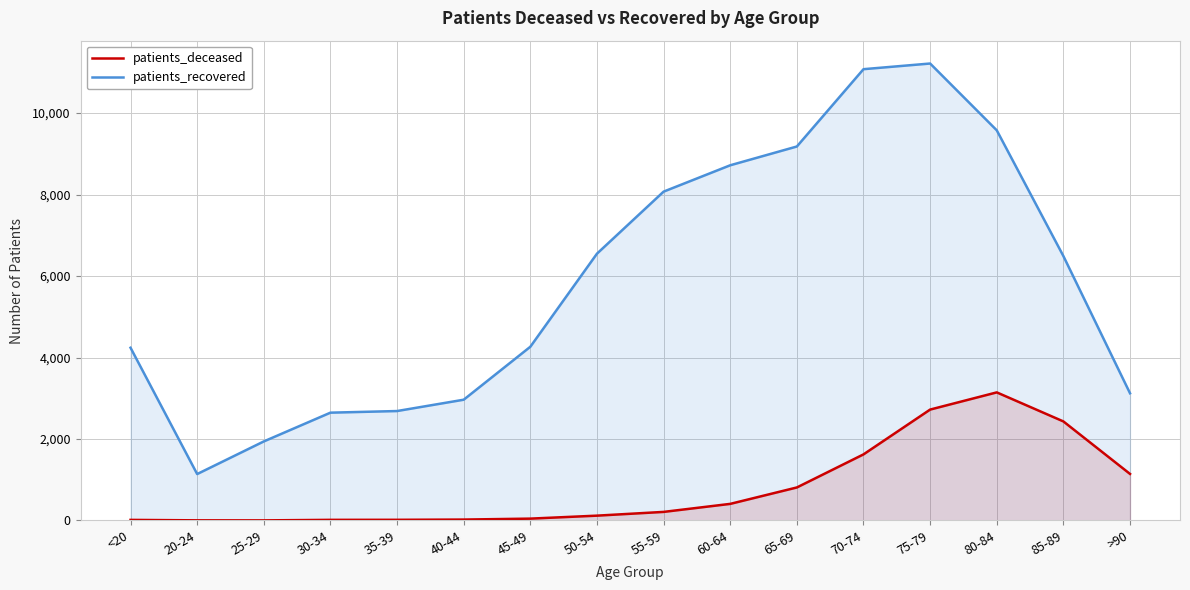

At which category does patients_recovered reach its first local valley?

20-24